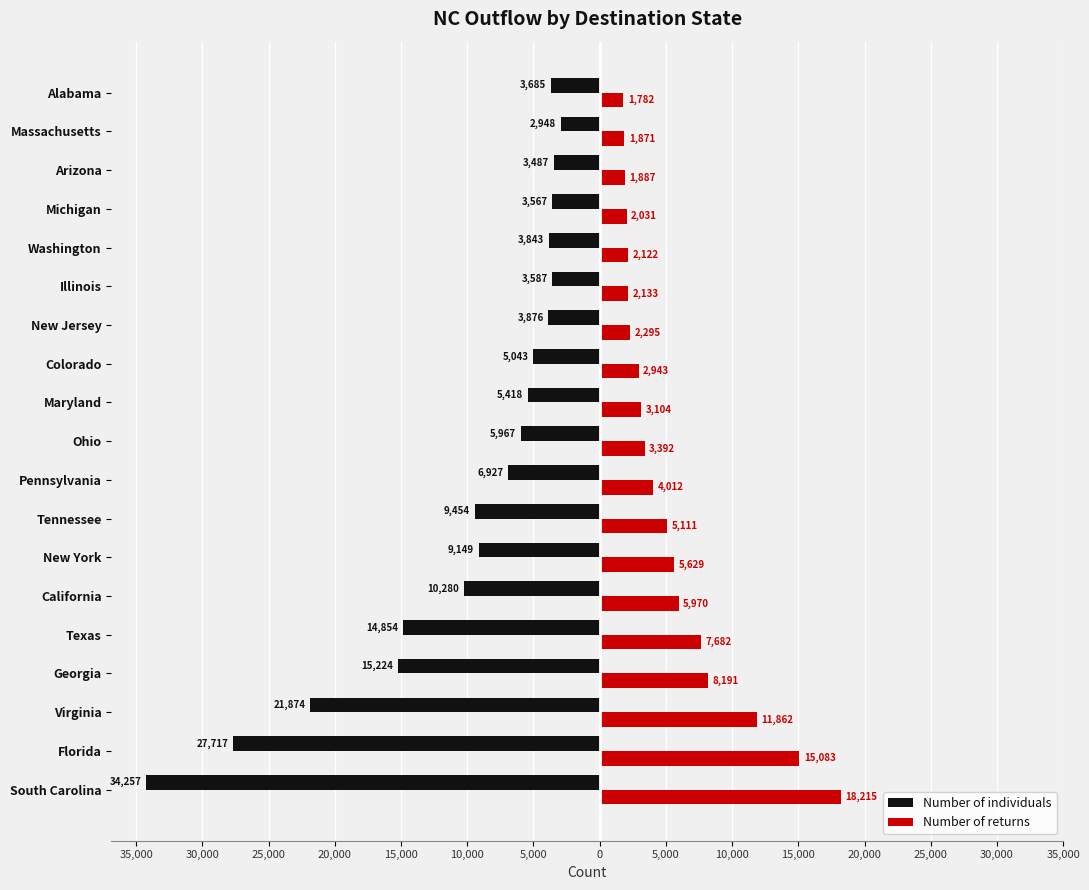

What are all the series names shown in the legend?

Number of individuals, Number of returns